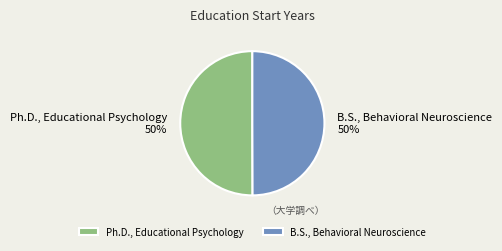

Is the sum of Ph.D., Educational Psychology and B.S., Behavioral Neuroscience greater than half?

Yes